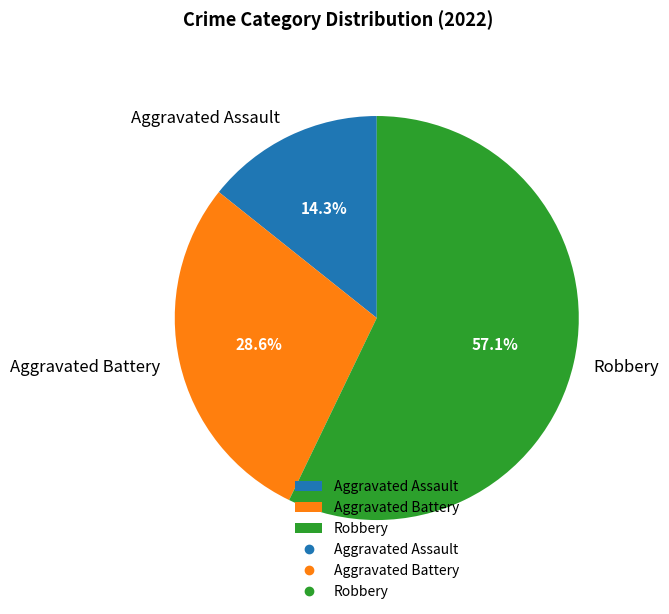

Is the sum of Robbery and Aggravated Battery greater than half?

Yes